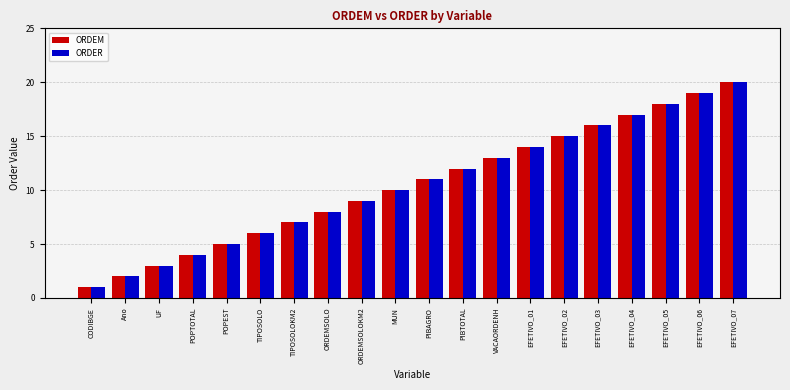

Is it true that ORDER equals 7 at EFETIVO_03?

False